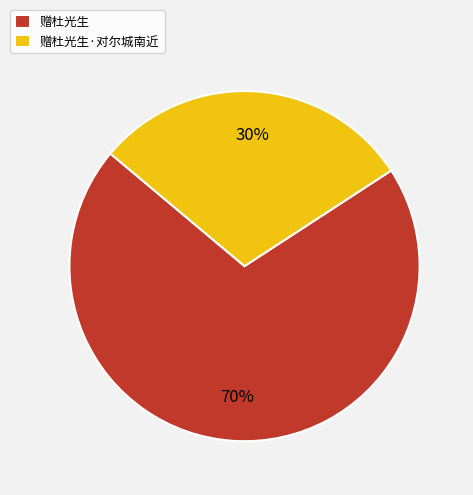

True or false: 赠杜光生 accounts for 77% of the total.

False